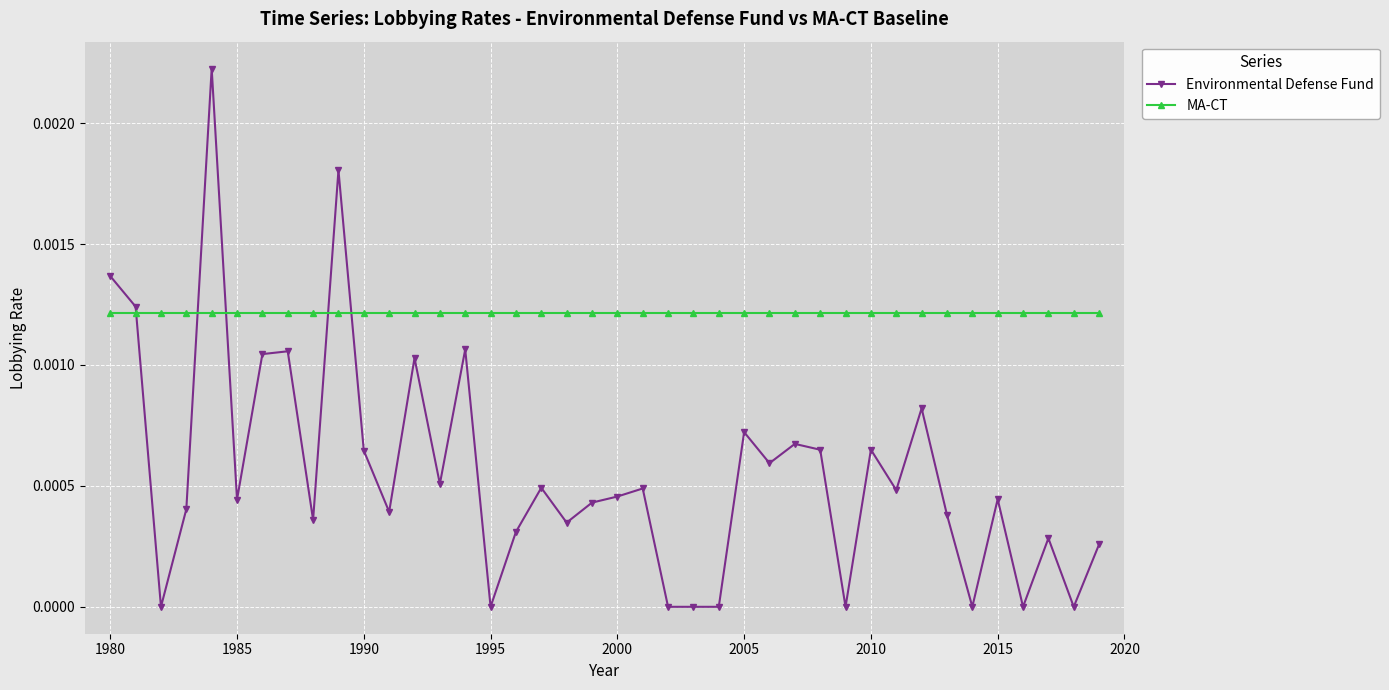

Which series ends up on top after the final intersection of Environmental Defense Fund and MA-CT?

MA-CT